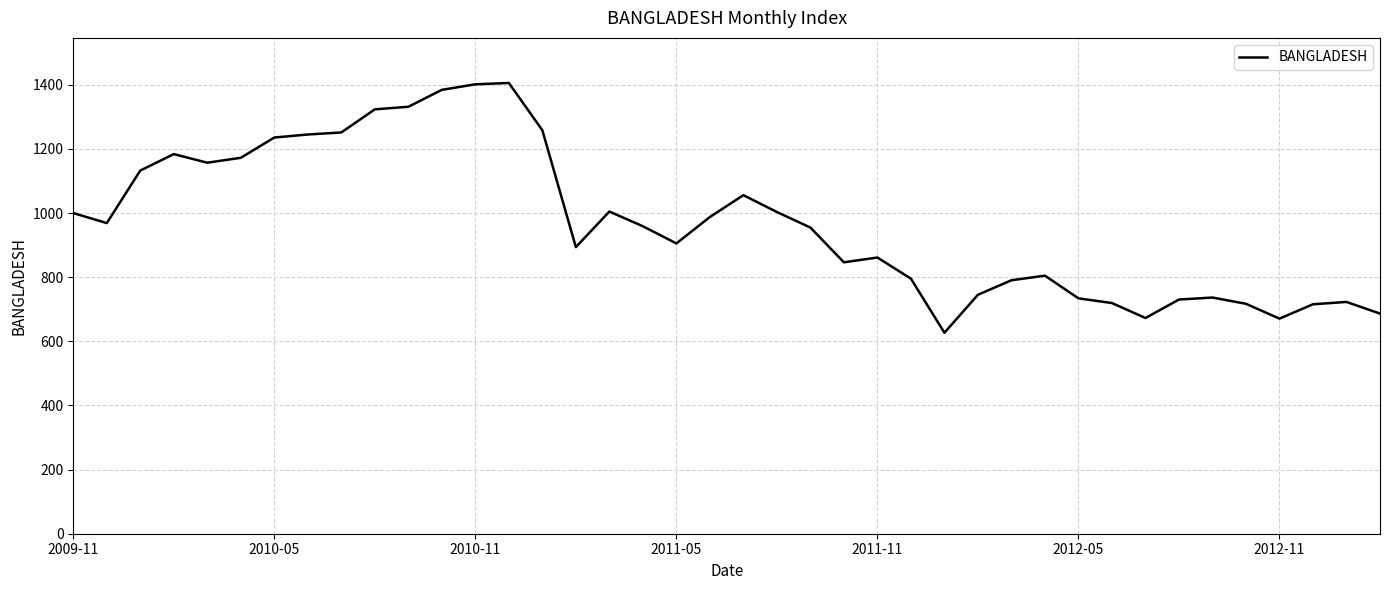

What is the difference between the maximum and minimum values?

779.0